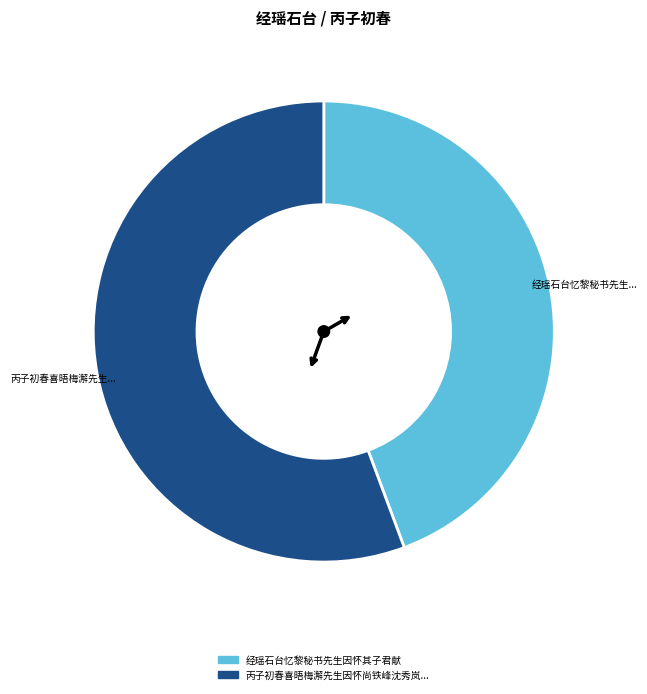

Is there any slice that represents more than half of the pie?

Yes